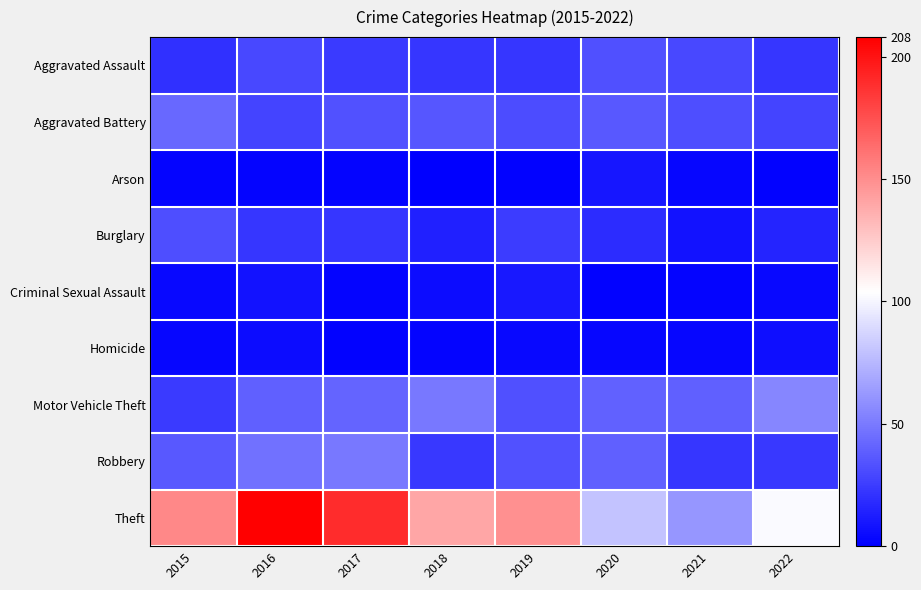

Reading left to right, what are all the values shown in this chart?

Aggravated Assault: 2015=20	2016=30	2017=24	2018=22	2019=22	2020=33	2021=30	2022=22
Aggravated Battery: 2015=43	2016=28	2017=34	2018=35	2019=31	2020=36	2021=32	2022=28
Arson: 2015=2	2016=2	2017=2	2018=0	2019=1	2020=9	2021=3	2022=1
Burglary: 2015=32	2016=22	2017=22	2018=13	2019=25	2020=18	2021=8	2022=15
Criminal Sexual Assault: 2015=4	2016=8	2017=2	2018=5	2019=10	2020=1	2021=2	2022=4
Homicide: 2015=3	2016=5	2017=1	2018=2	2019=4	2020=3	2021=3	2022=6
Motor Vehicle Theft: 2015=24	2016=39	2017=41	2018=49	2019=33	2020=40	2021=39	2022=55
Robbery: 2015=36	2016=47	2017=49	2018=23	2019=34	2020=39	2021=22	2022=23
Theft: 2015=152	2016=208	2017=190	2018=140	2019=149	2020=80	2021=61	2022=102